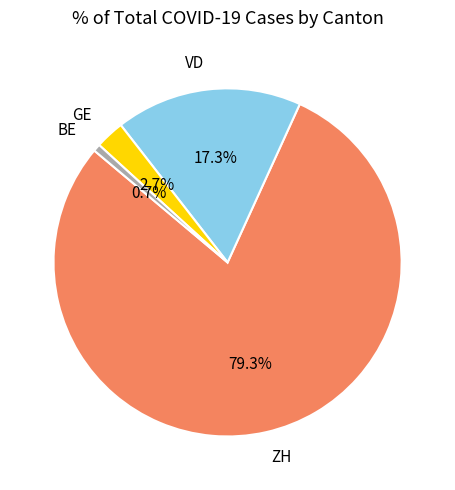

Is there any slice that represents more than half of the pie?

Yes